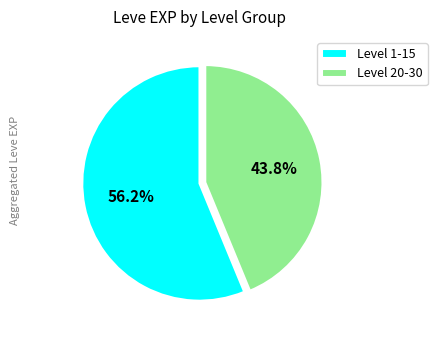

Approximately how many times larger is the value at Level 20-30 compared to Level 1-15?

0.8